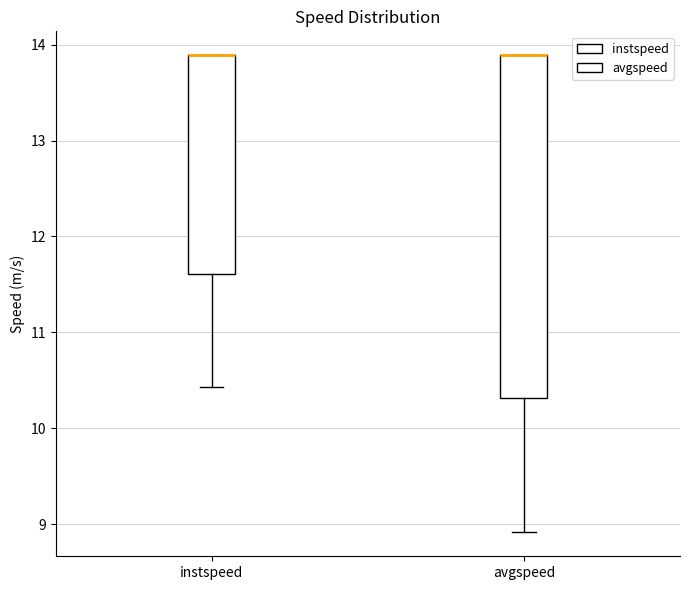

Reading left to right, read every box against the y-axis: the position of its median line, the range the box covers, and the ends of its whiskers. The values are not printed on the chart, so give them approximately, as read against the axis.

instspeed: median 13.9 (drawn on the box's upper edge), box 11.6 to 13.9, whiskers 10.4 to 13.9
avgspeed: median 13.9 (drawn on the box's upper edge), box 10.3 to 13.9, whiskers 8.9 to 13.9